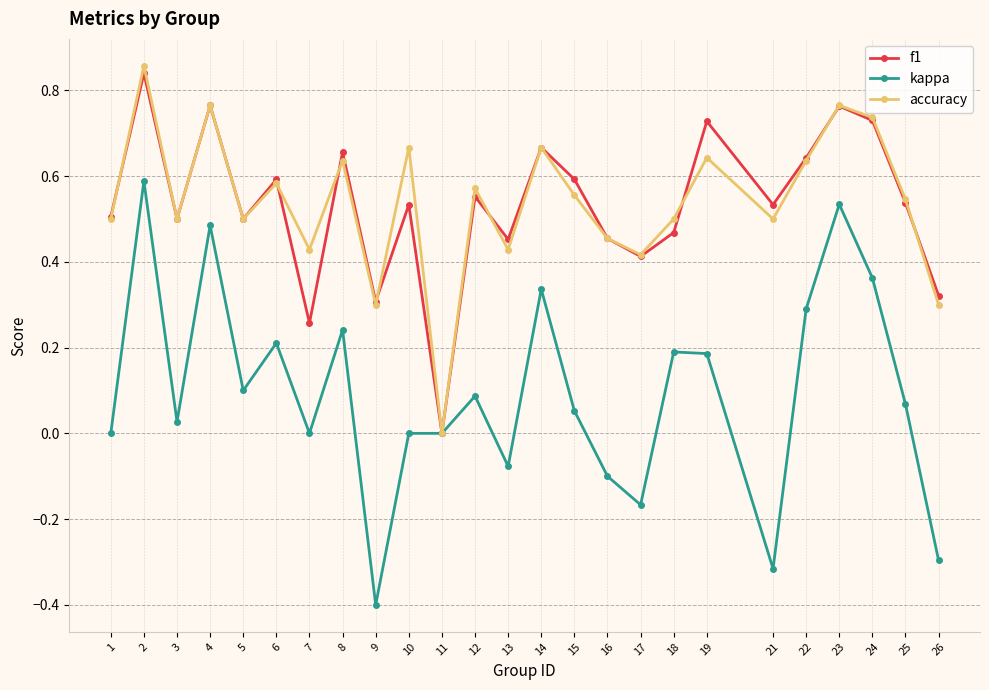

Between 15 and 19, which series saw the biggest shift?

f1